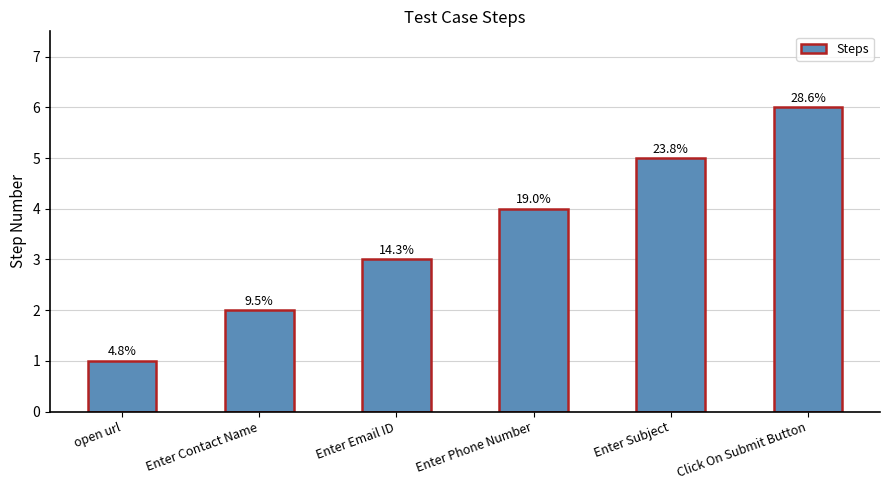

Reading left to right, extract all data points from this chart.

open url=1	Enter Contact Name=2	Enter Email ID=3	Enter Phone Number=4	Enter Subject=5	Click On Submit Button=6